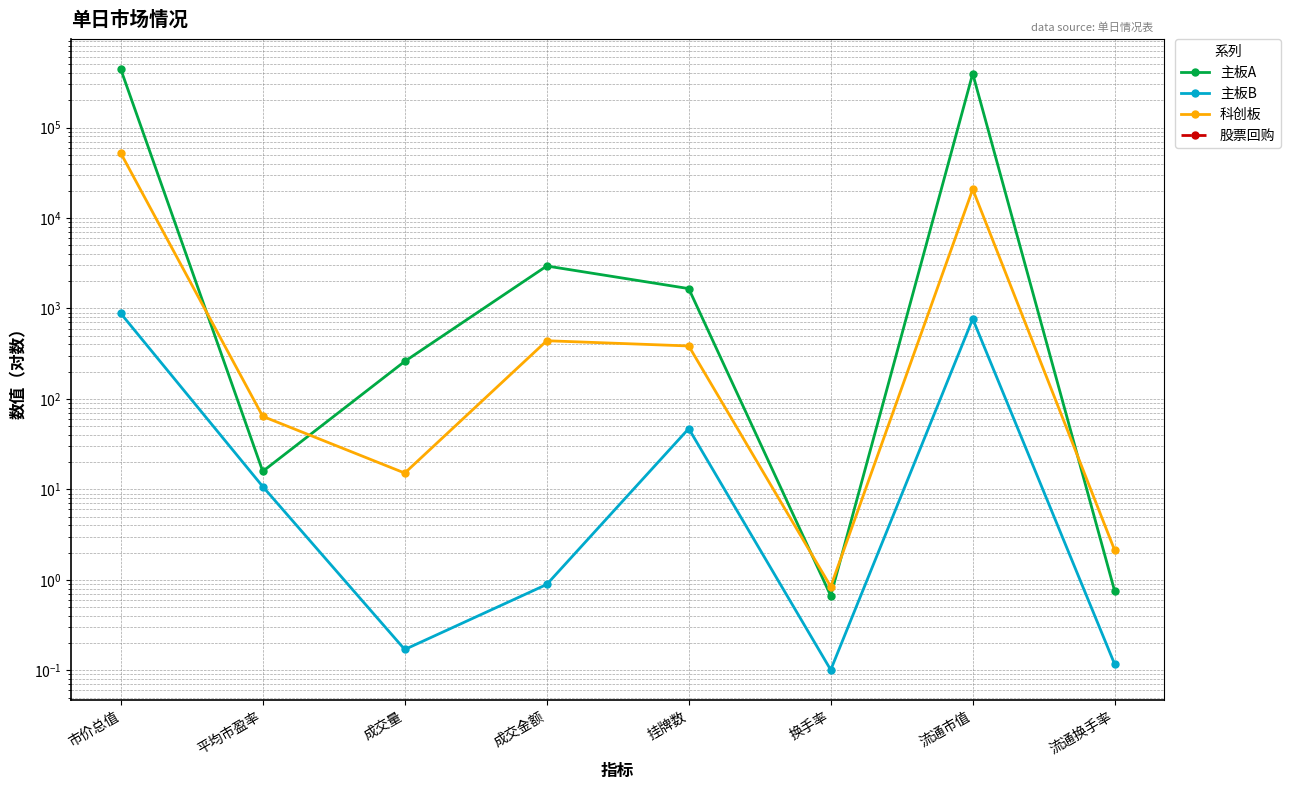

After their last crossing, which series has the higher values: 科创板 or 主板A?

科创板